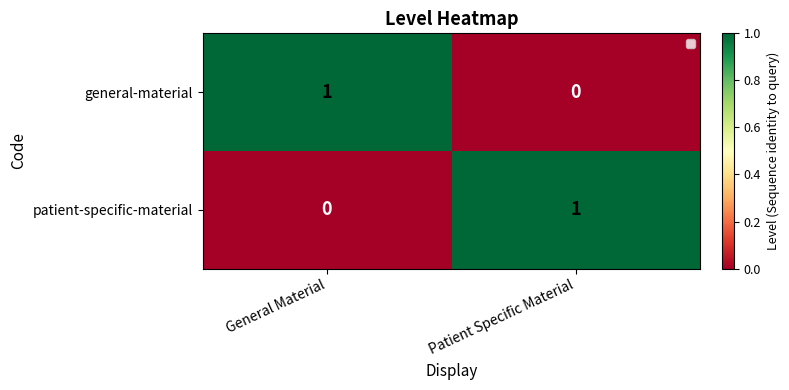

Reading right to left, extract all data points from this chart.

general-material: 0	1
patient-specific-material: 1	0